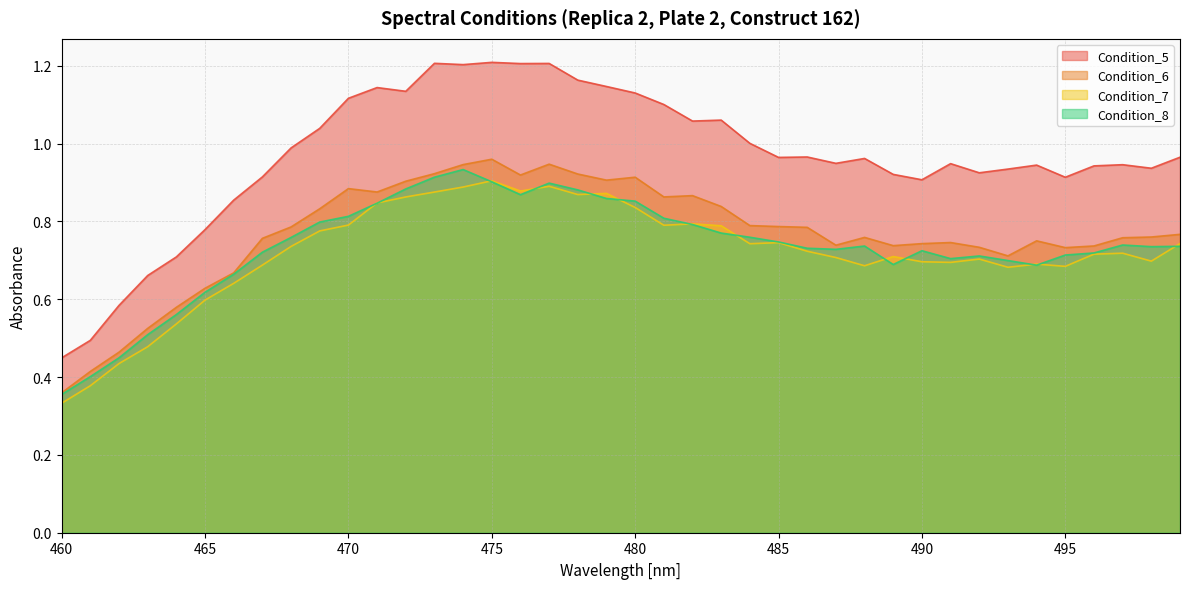

True or false: Condition_6 and Condition_5 cross at least once.

False